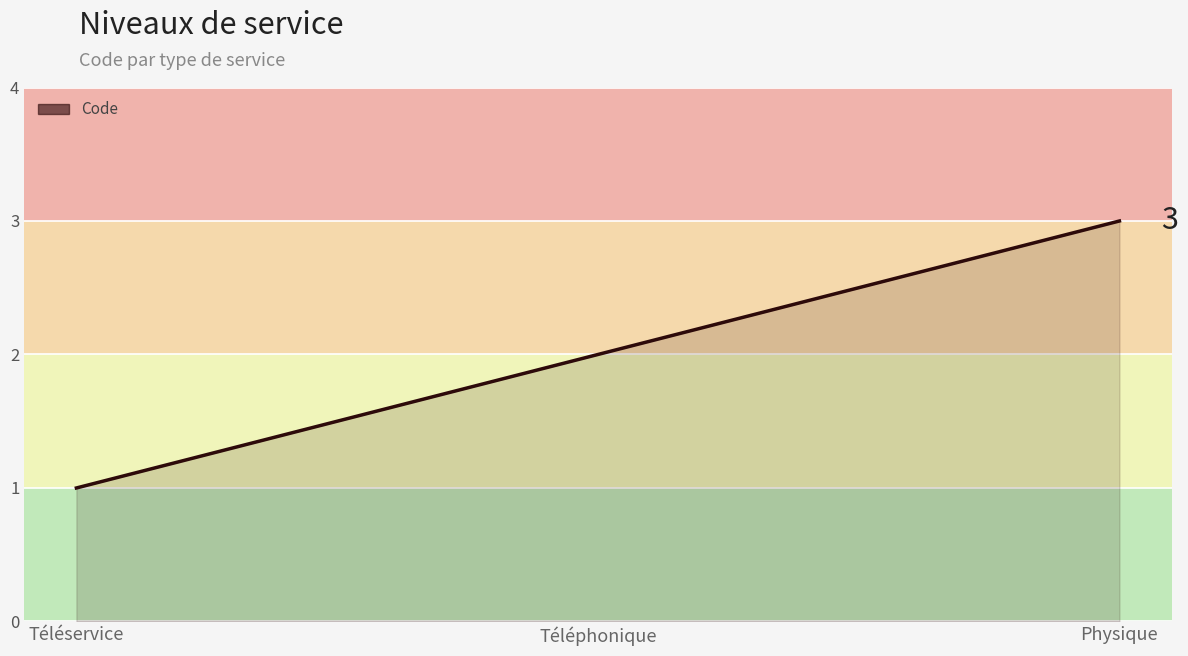

At which label is the value closest to 2?

Téléphonique